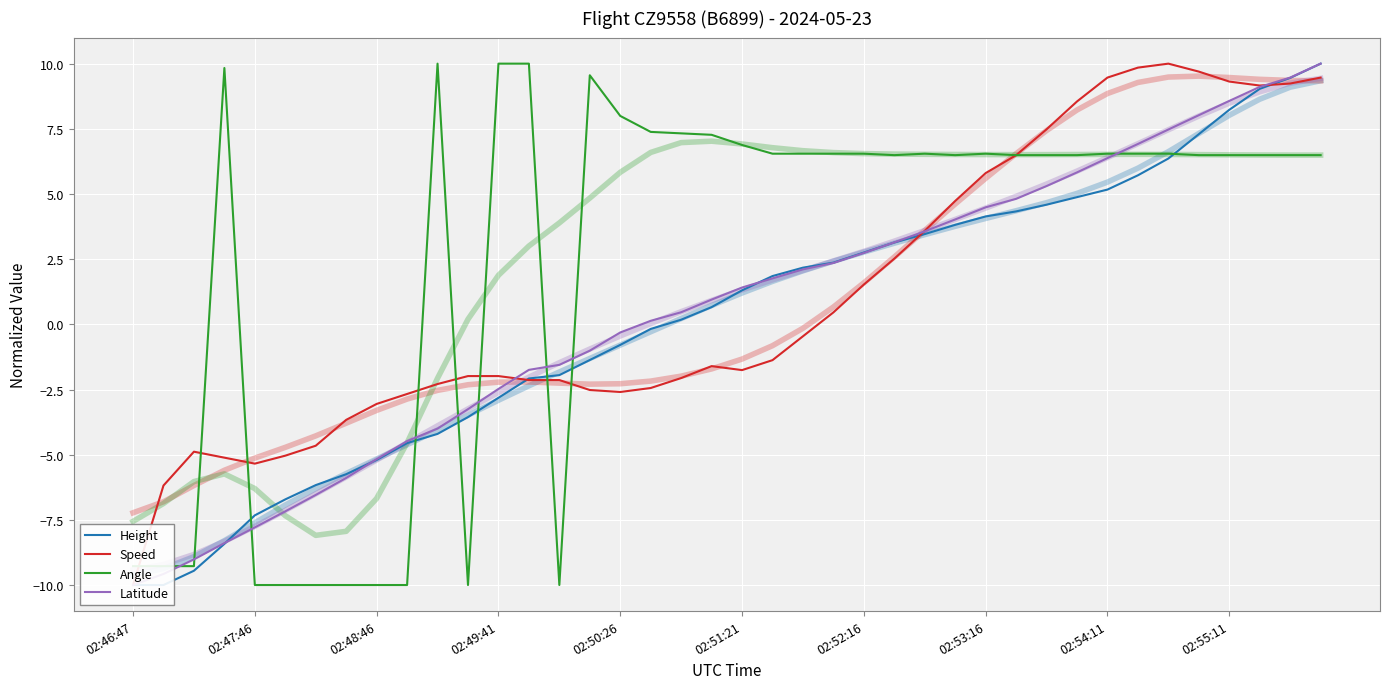

How many values in Height are above zero?

22